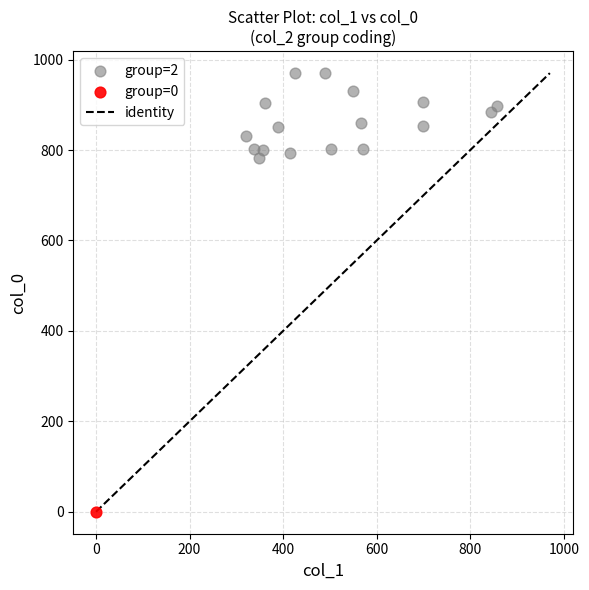

Which series reaches the maximum Y coordinate?

group=2